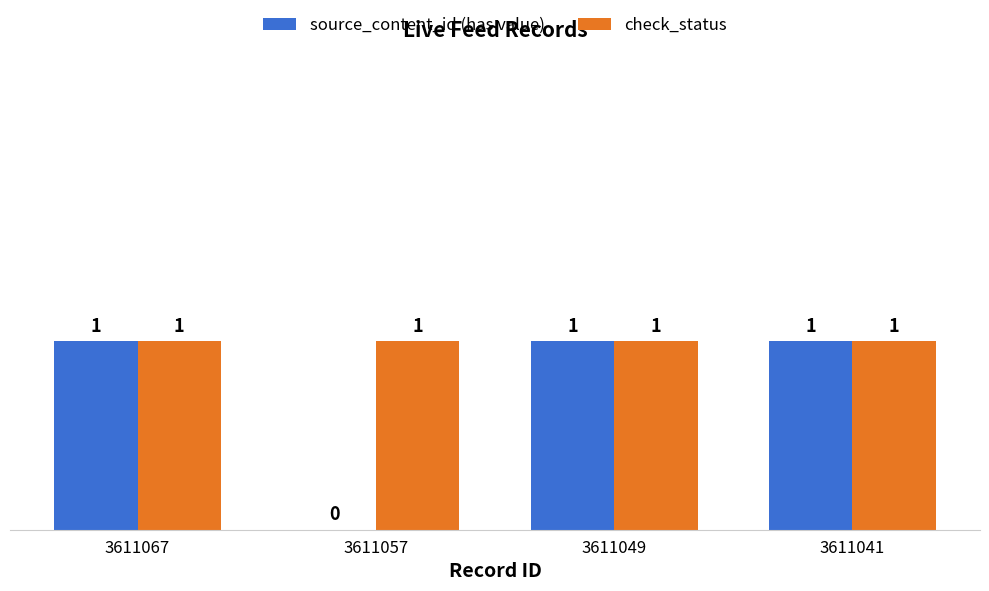

The check_status series shows 1 at 3611067. True or false?

True